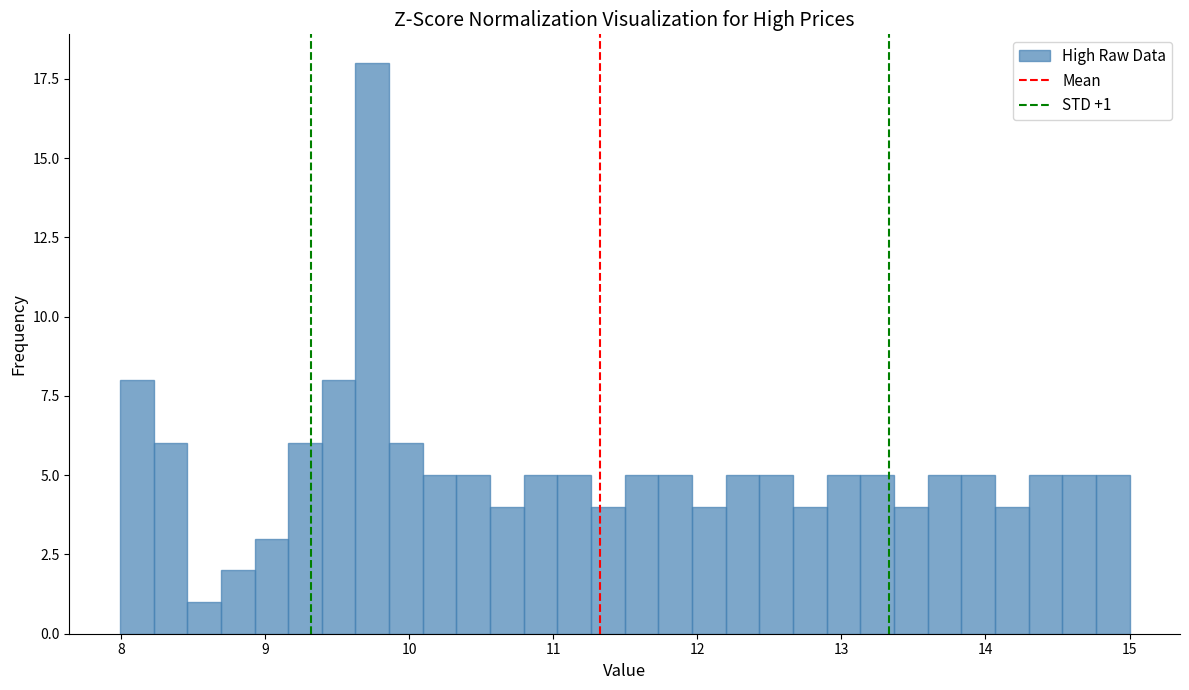

Around what value on the x-axis is the tallest bar? Give the approximate position of its centre, as read against the axis.

9.7